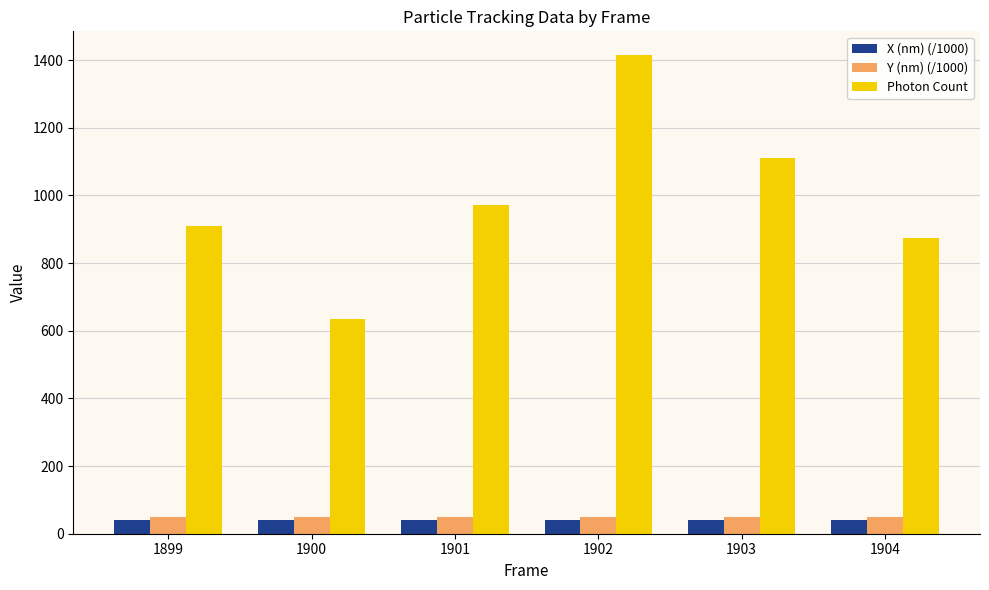

What is the smallest value displayed?

40.7